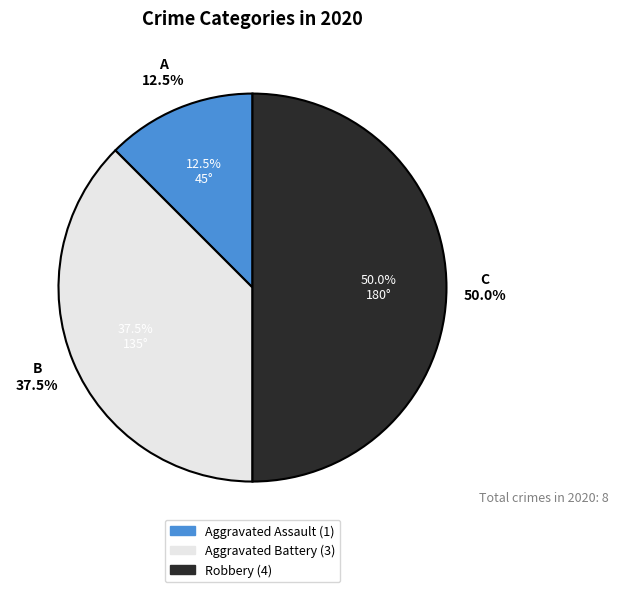

How much of the chart is everything except Aggravated Battery?

62.5%